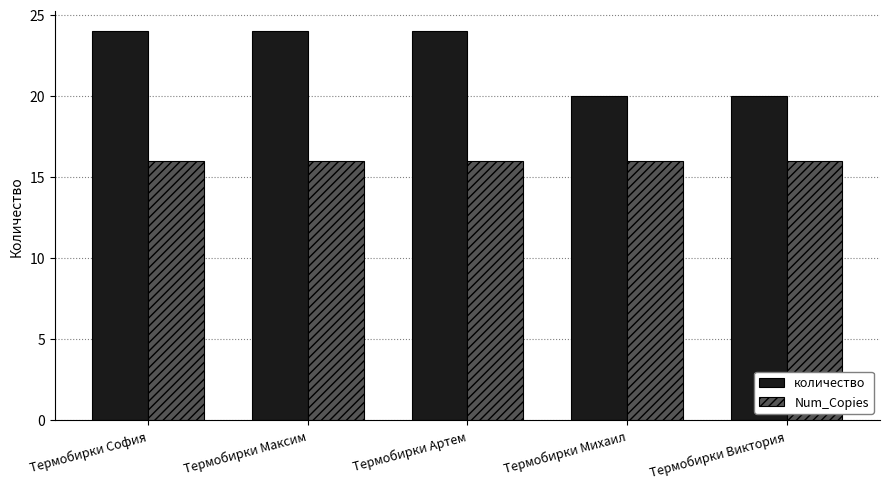

Which series has the largest range (max minus min)?

количество